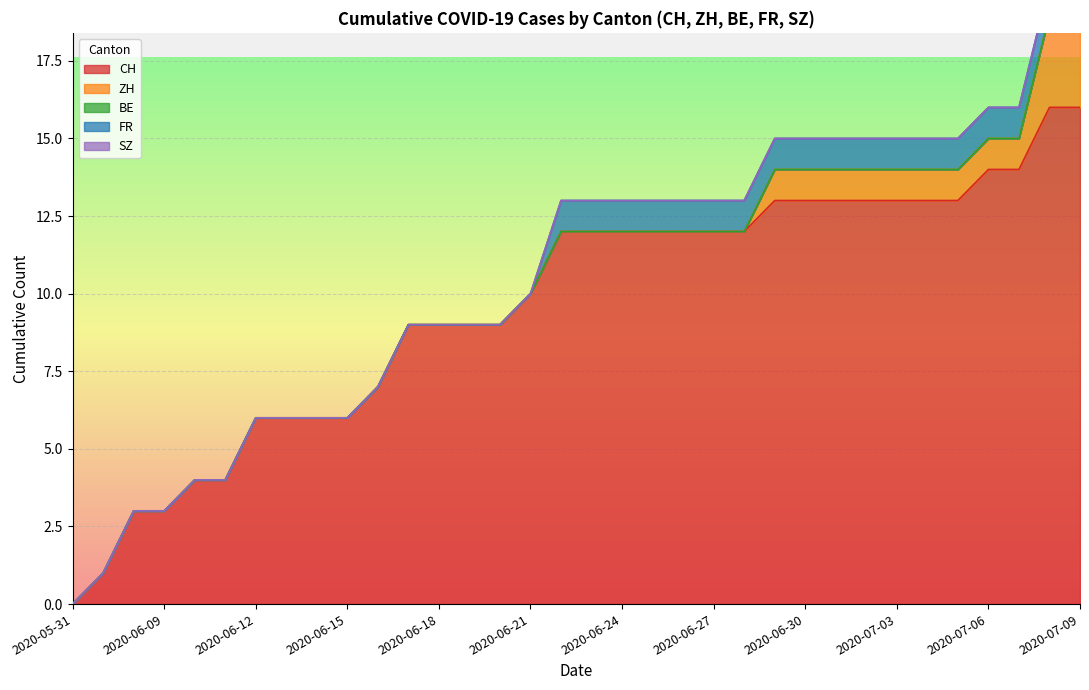

The value of CH at 2020-06-15 is 6. True or false?

True